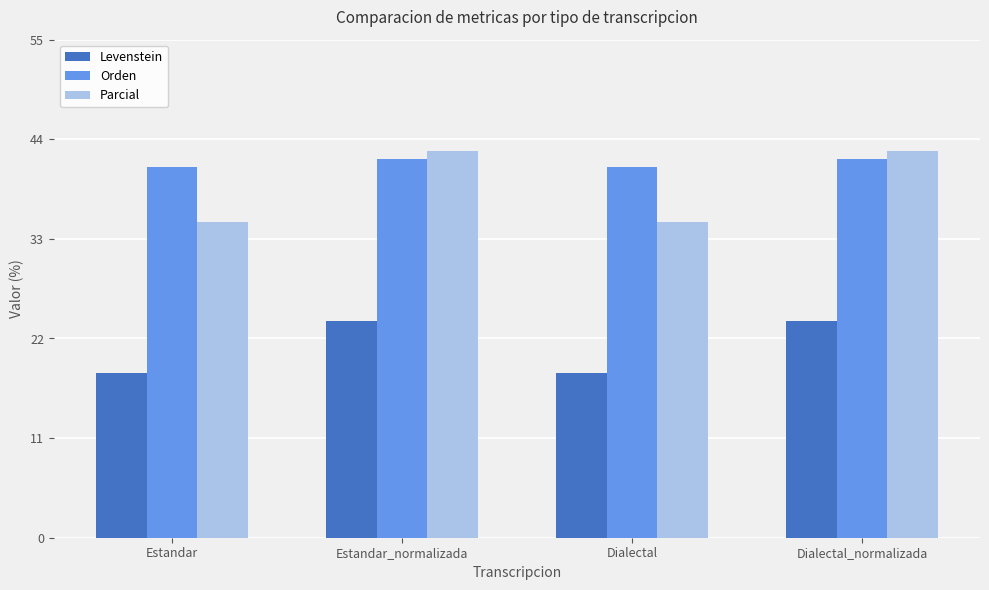

Are the bars grouped side by side (vs. stacked)?

Yes